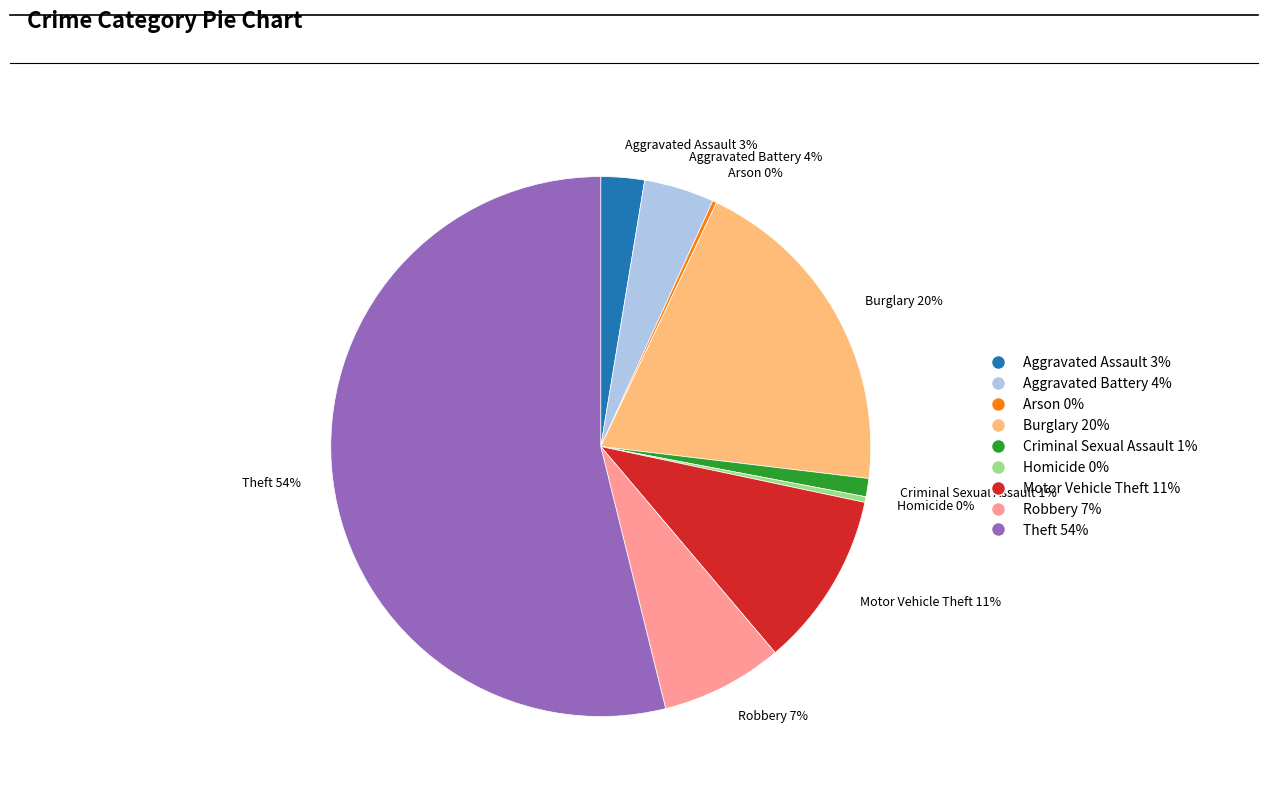

The Robbery 7% slice represents 13% of the pie. True or false?

False